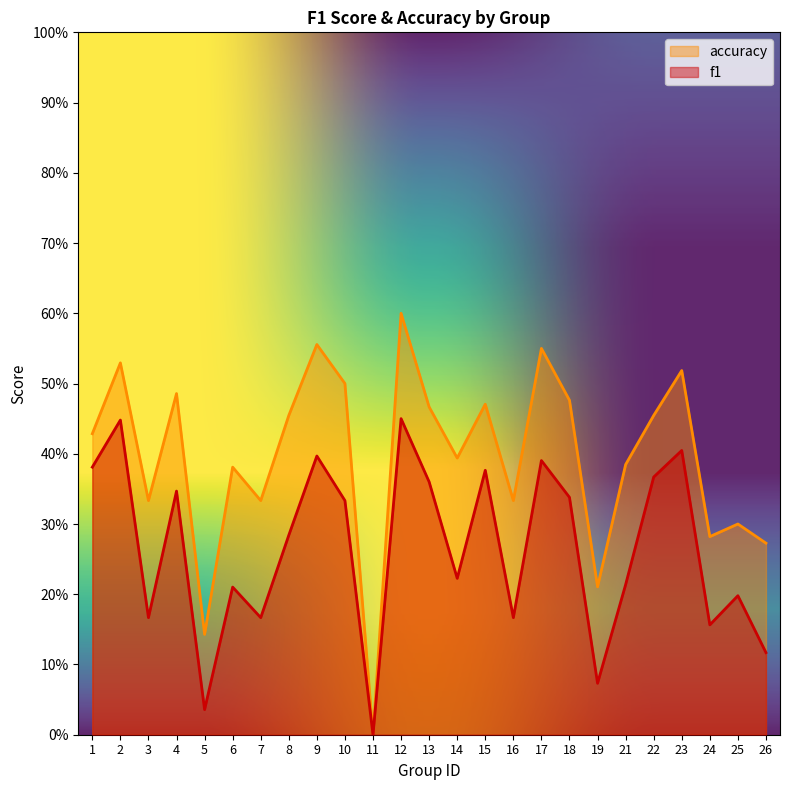

List the series in order of their peak value, highest first.

accuracy, f1